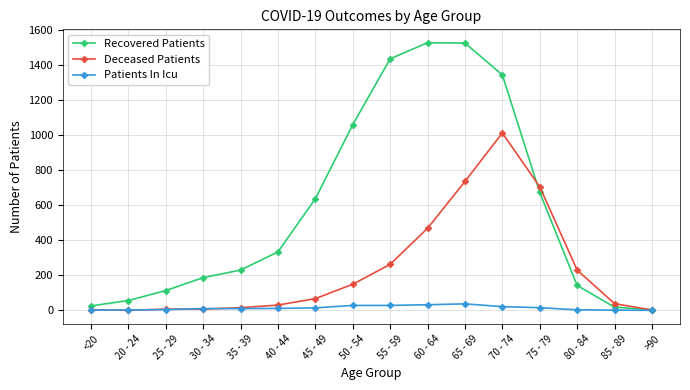

Is it true that Deceased Patients equals 378 at 55 - 59?

False